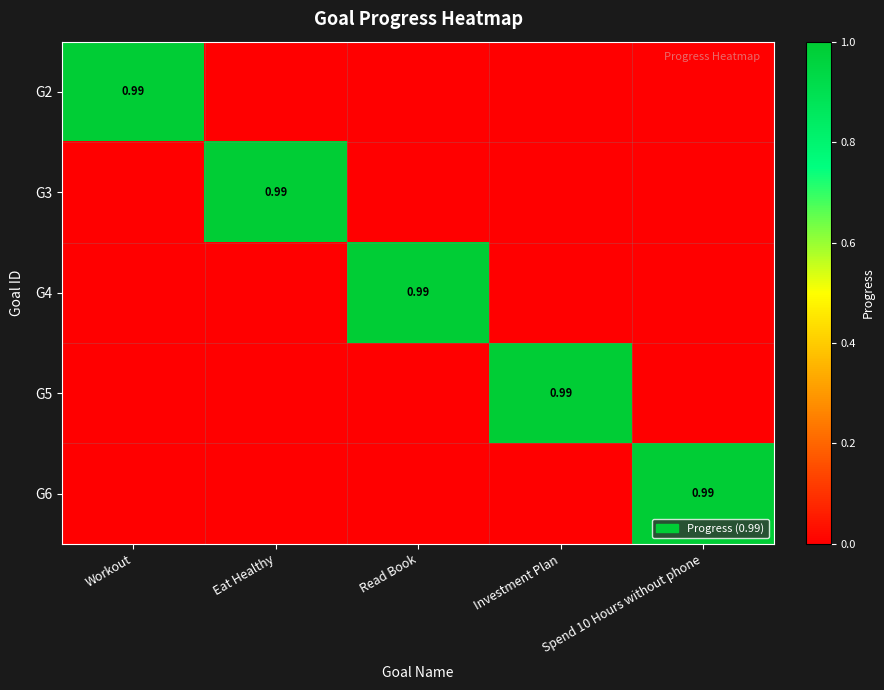

Rank the categories by G2 value from lowest to highest.

Eat Healthy, Read Book, Investment Plan, Spend 10 Hours without phone, Workout